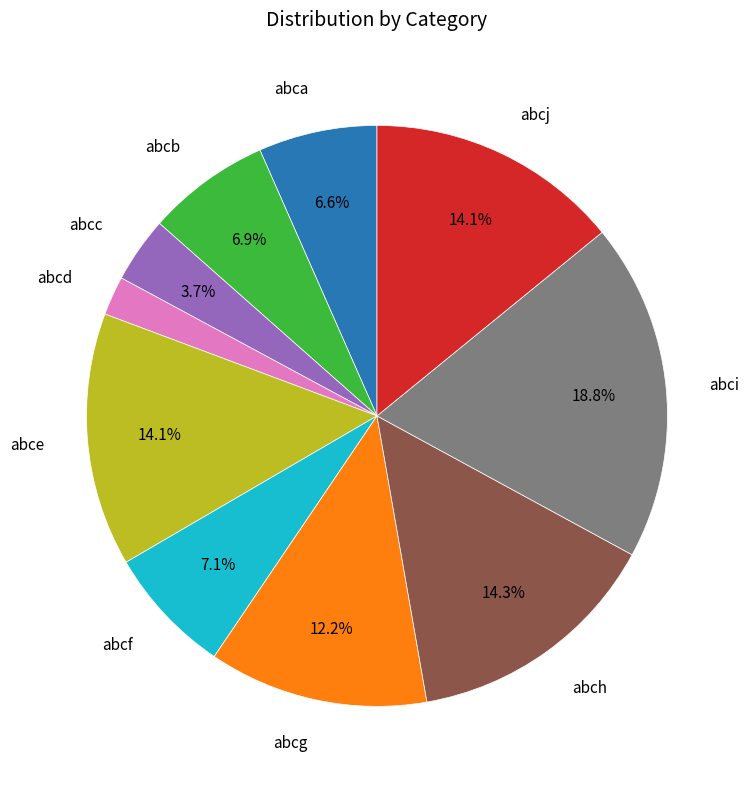

Is it true that abca is 7% of the pie?

True